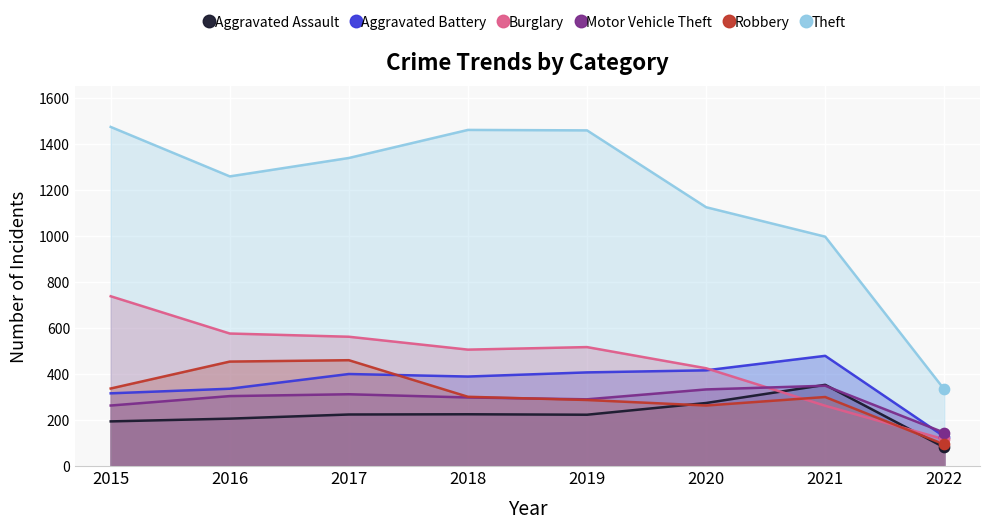

What is the total value across all series at 2019?

3183